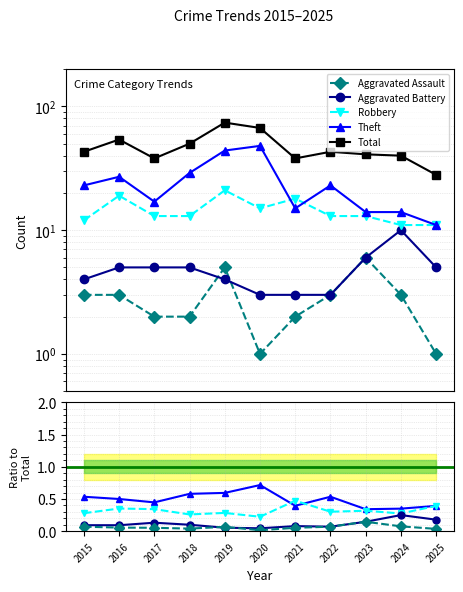

Where is the first local minimum for Theft?

2017